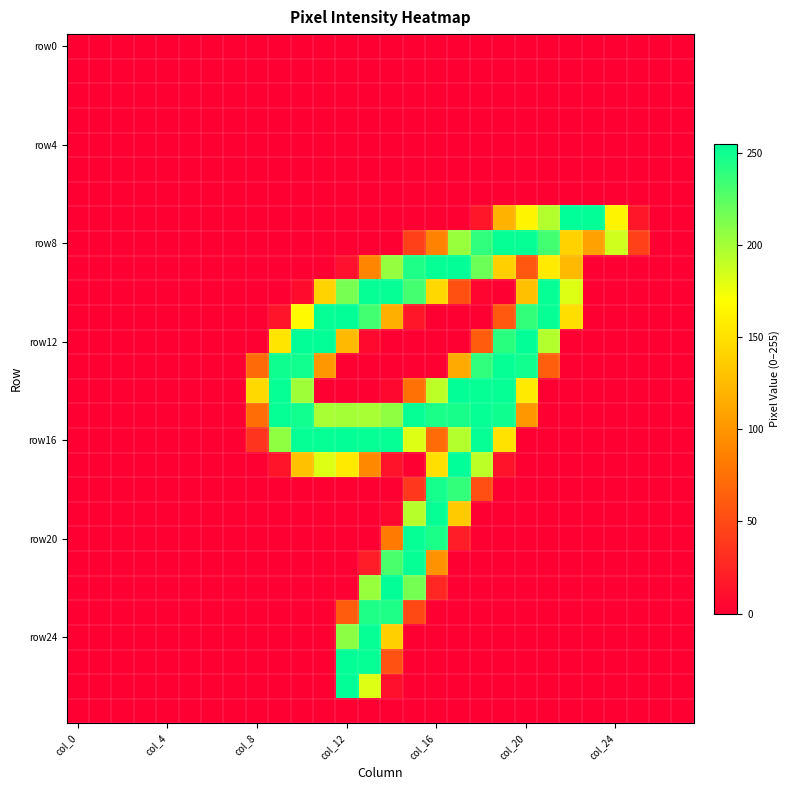

What is the greatest value displayed?

255